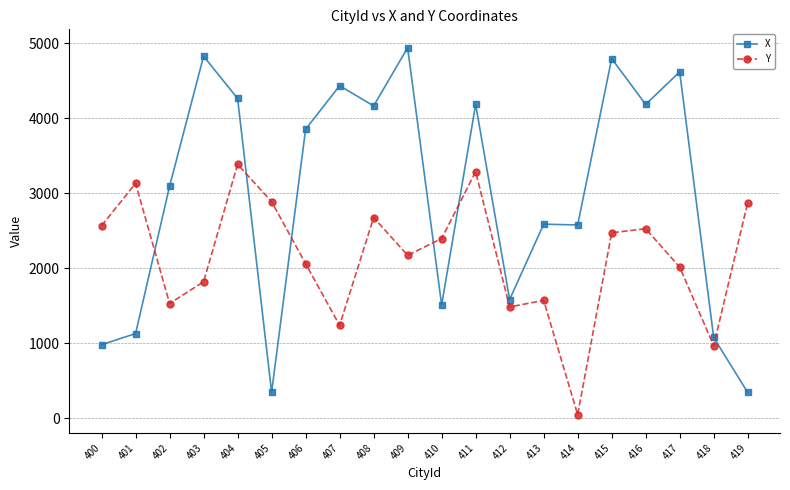

What is the sum of the X values at 414 and 400?

3555.1